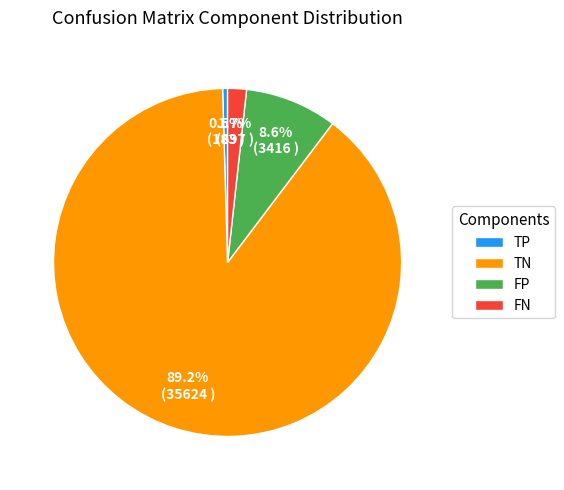

Between FP and TP, which is larger?

FP